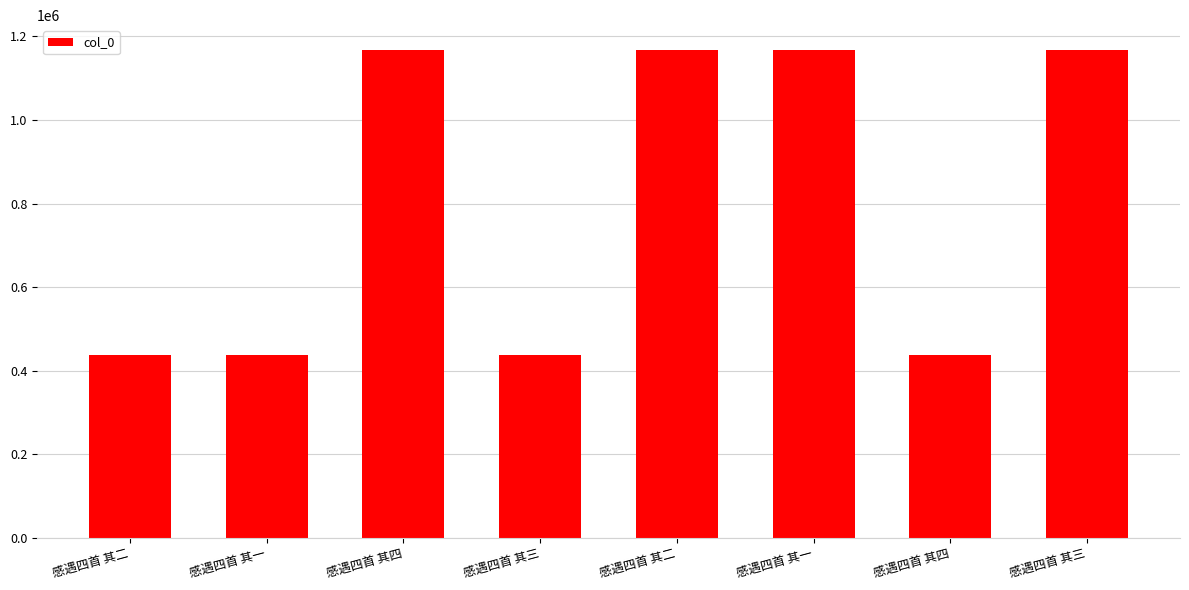

Count the number of categories in the chart.

8